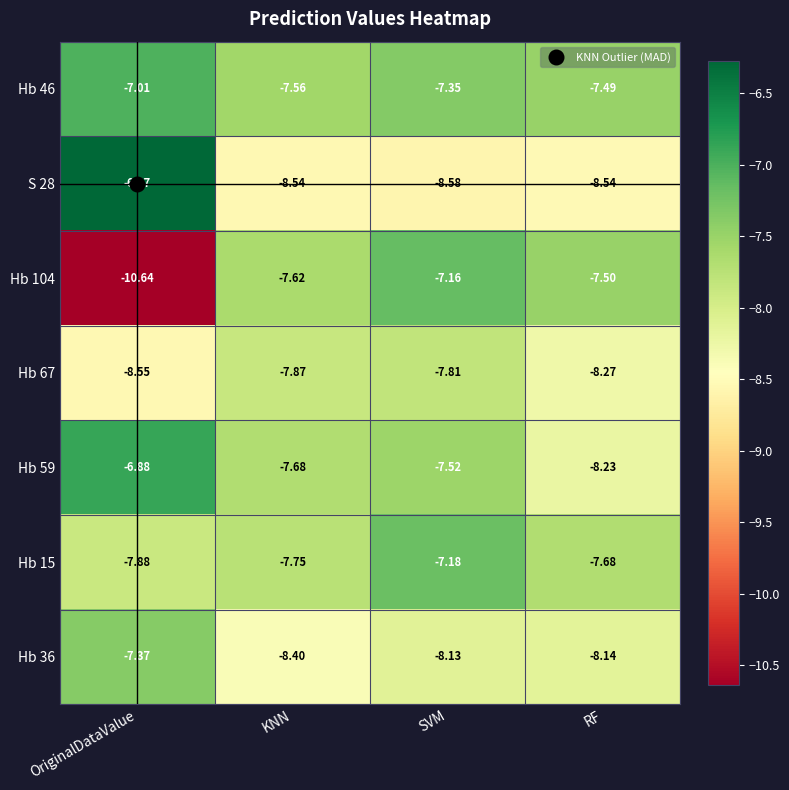

Where is Hb 36 nearest to the value -7?

OriginalDataValue